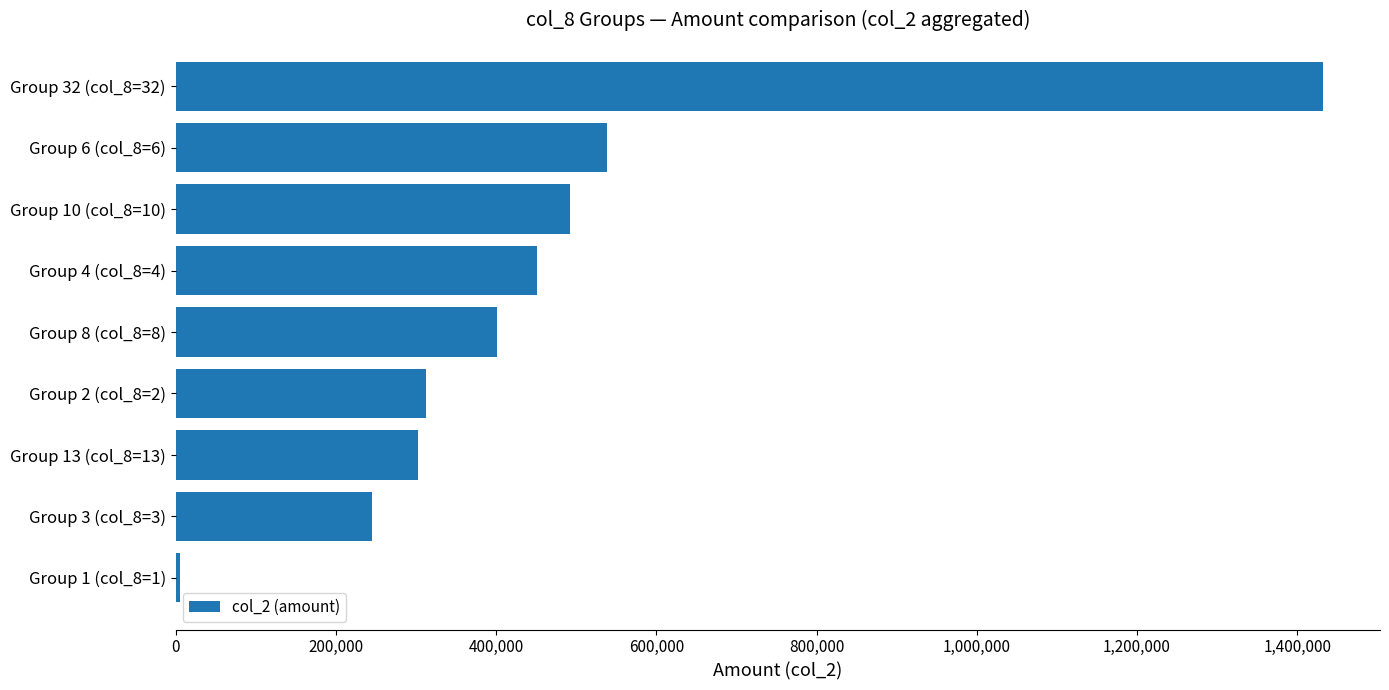

Reading bottom to top, list all the values displayed in this chart.

Group 1 (col_8=1)=5160	Group 3 (col_8=3)=245150	Group 13 (col_8=13)=302700	Group 2 (col_8=2)=312120	Group 8 (col_8=8)=400500	Group 4 (col_8=4)=451530	Group 10 (col_8=10)=492570	Group 6 (col_8=6)=537840	Group 32 (col_8=32)=1431730